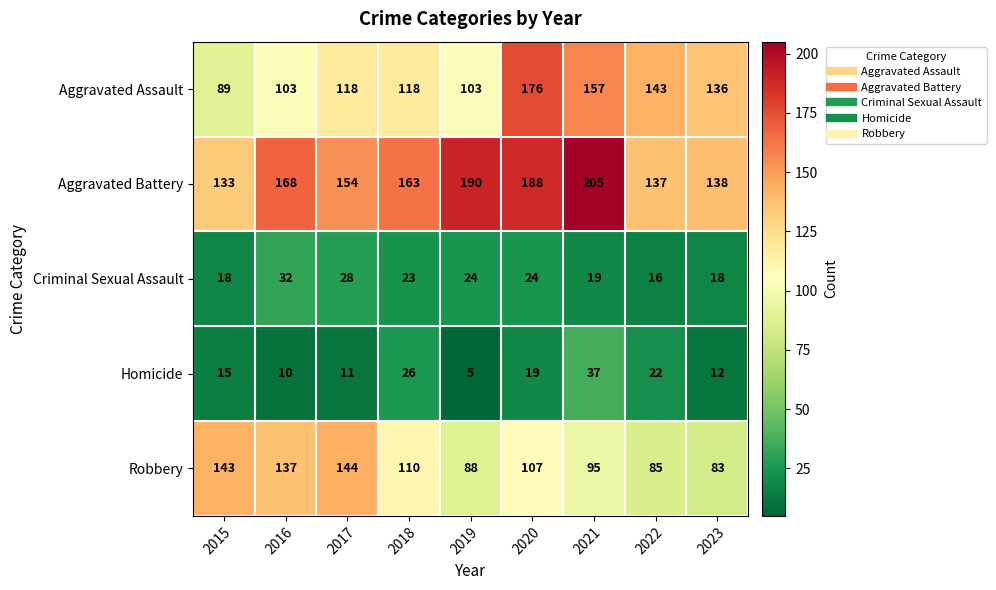

At which category is the sum across all series the highest?

2020